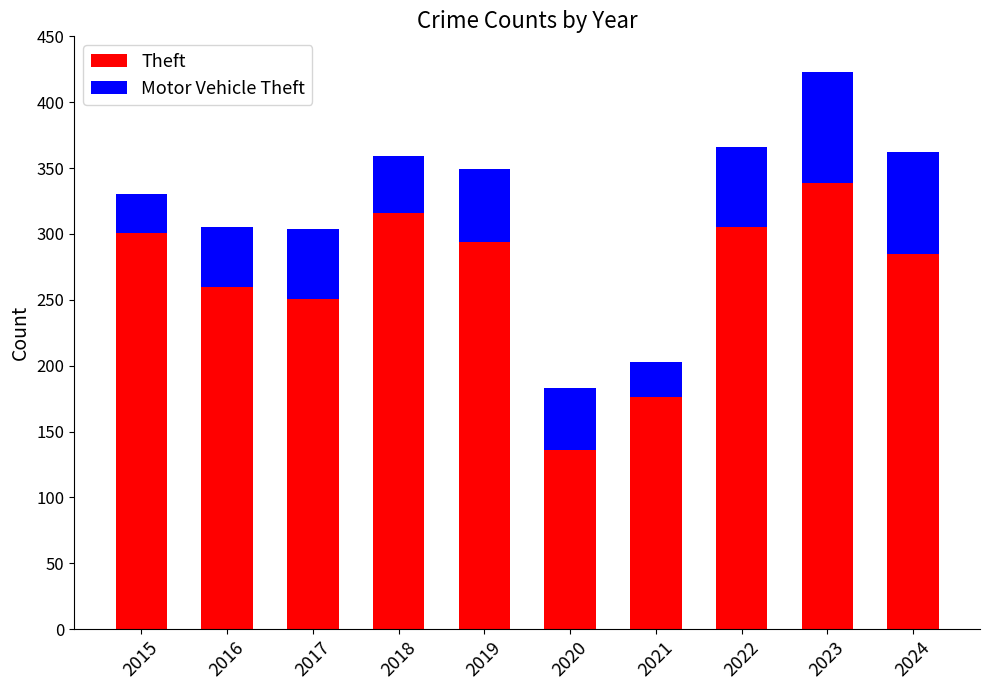

The Theft series shows 316 at 2018. True or false?

True